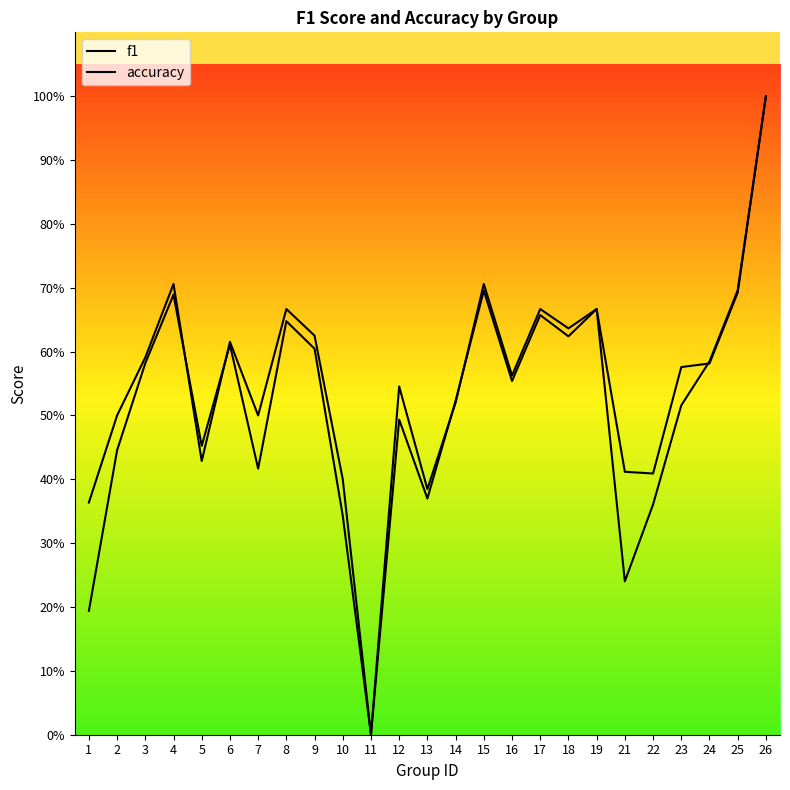

How many data points in f1 are above 0?

24